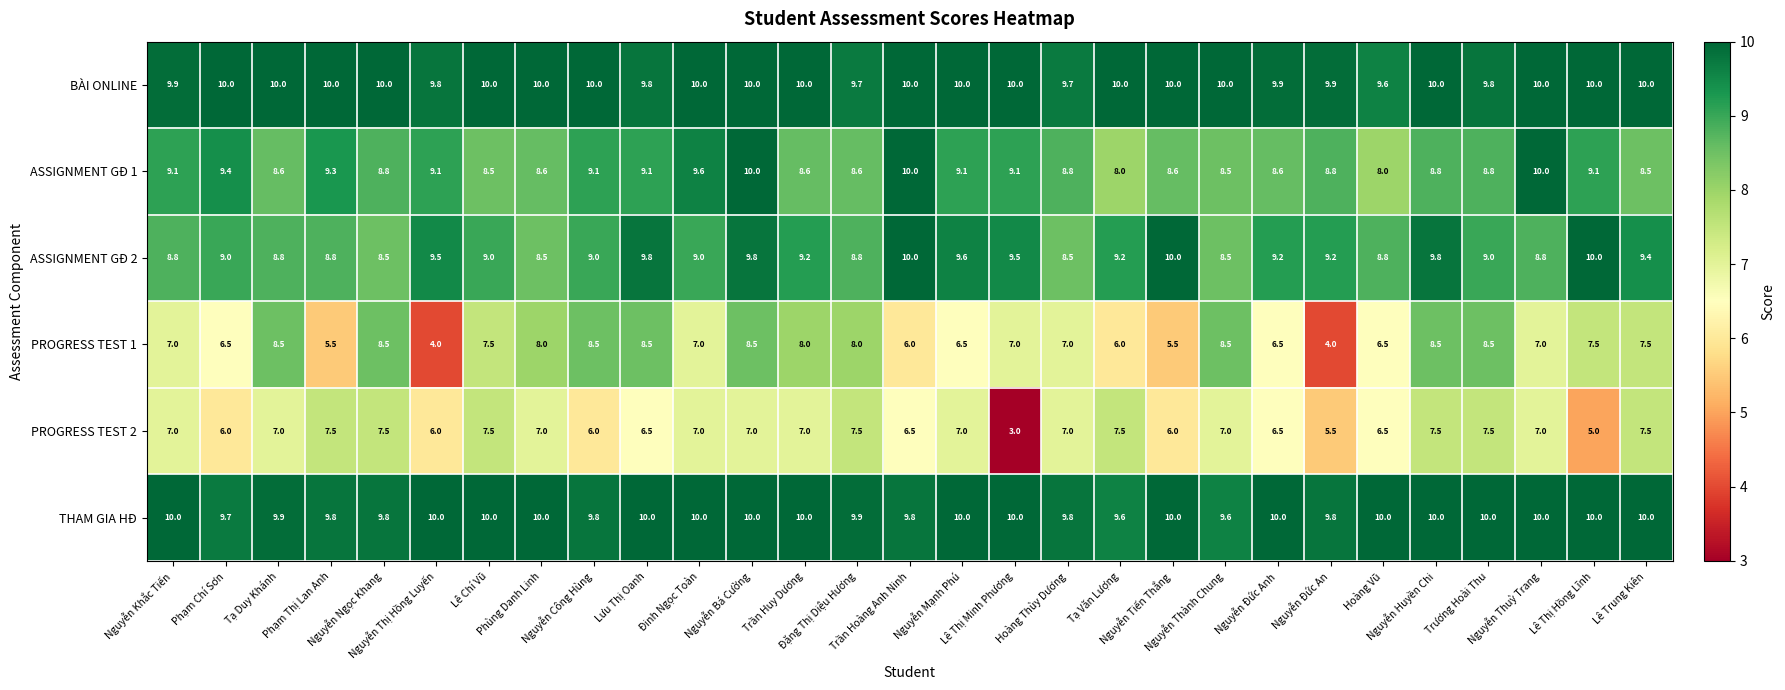

Count the number of categories in the chart.

29